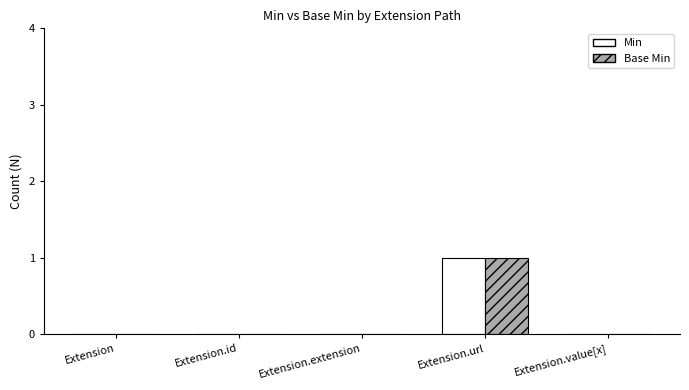

At which category is the sum across all series the highest?

Extension.url